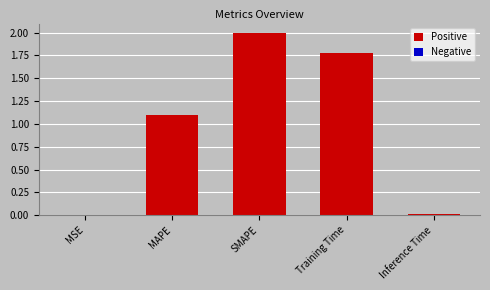

What is the sum of the values at SMAPE and MAPE?

3.1